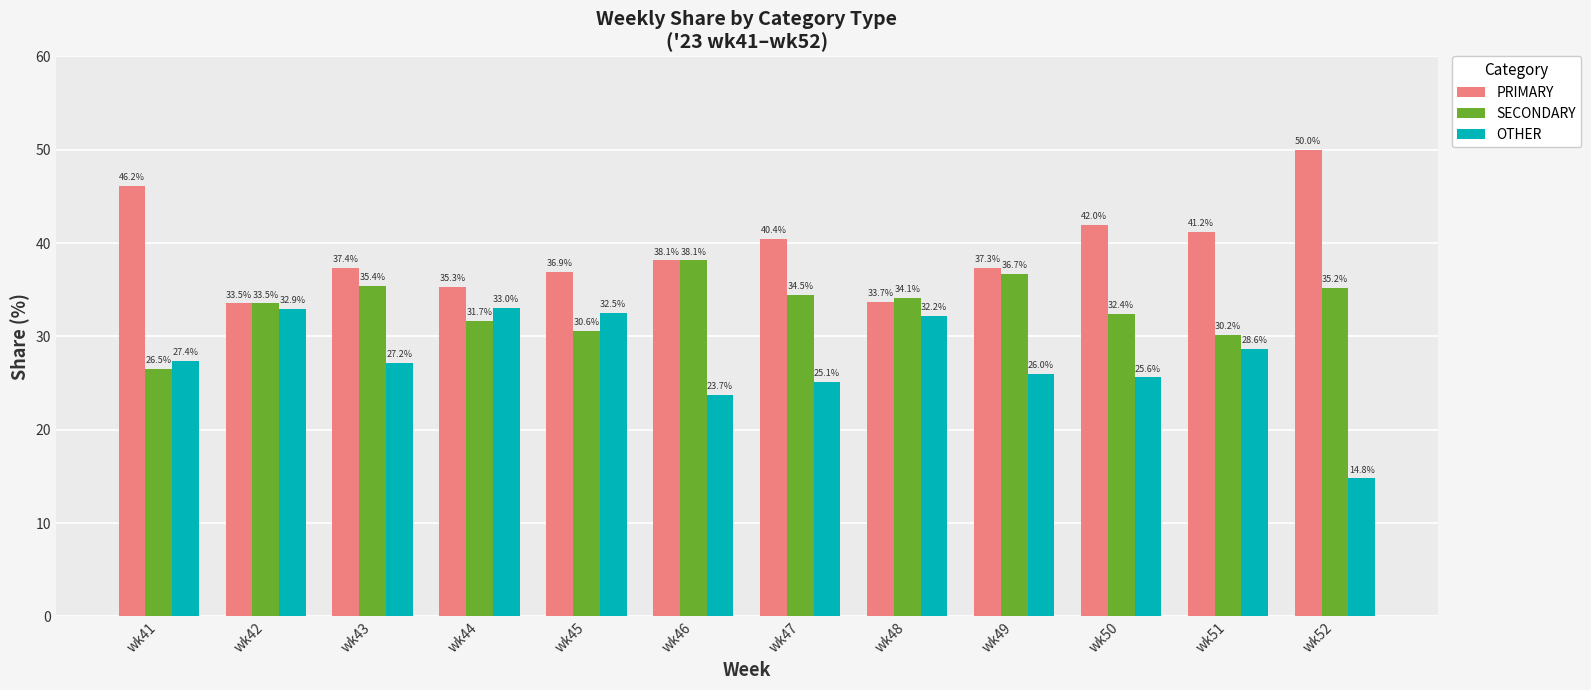

What value does the OTHER series have at wk45?

32.5